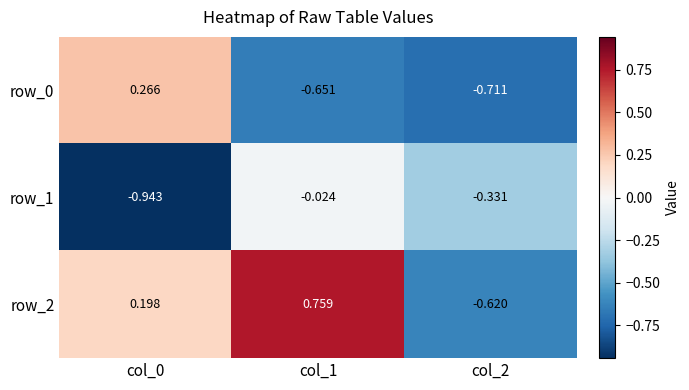

Is the value of row_1 at col_0 greater than the value of row_2 at col_0?

No